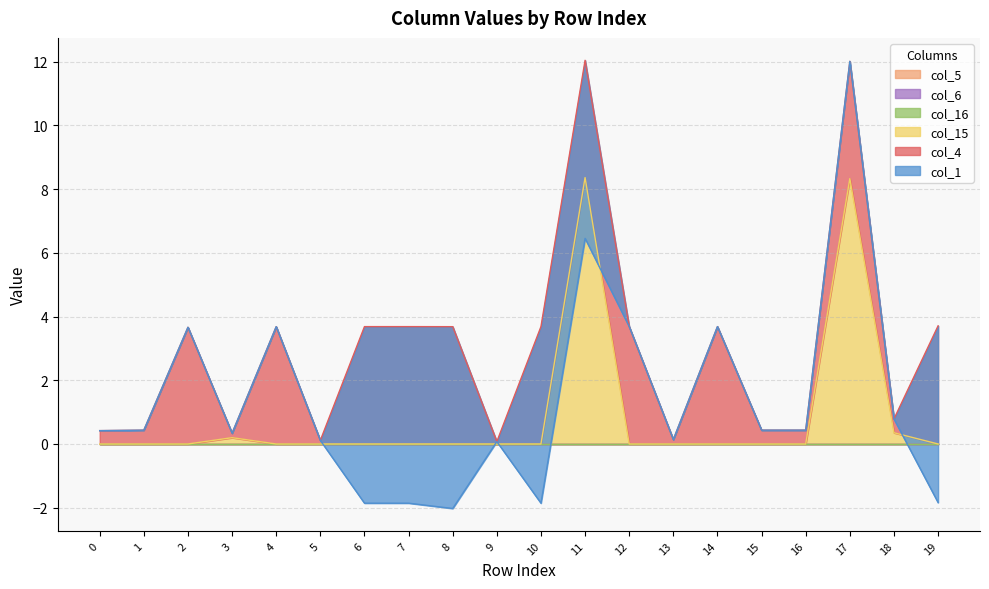

True or false: col_5 and col_1 cross at least once.

False